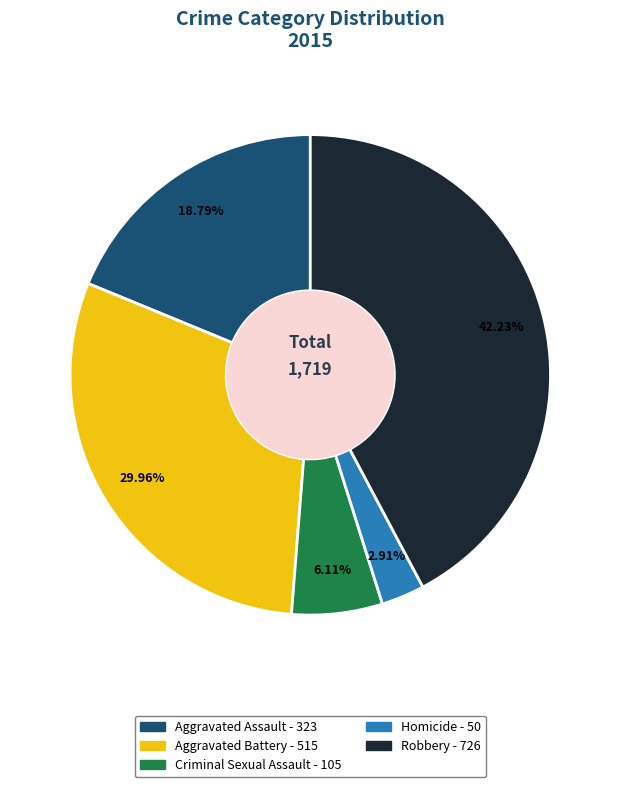

Is the sum of Robbery and Aggravated Assault greater than half?

Yes